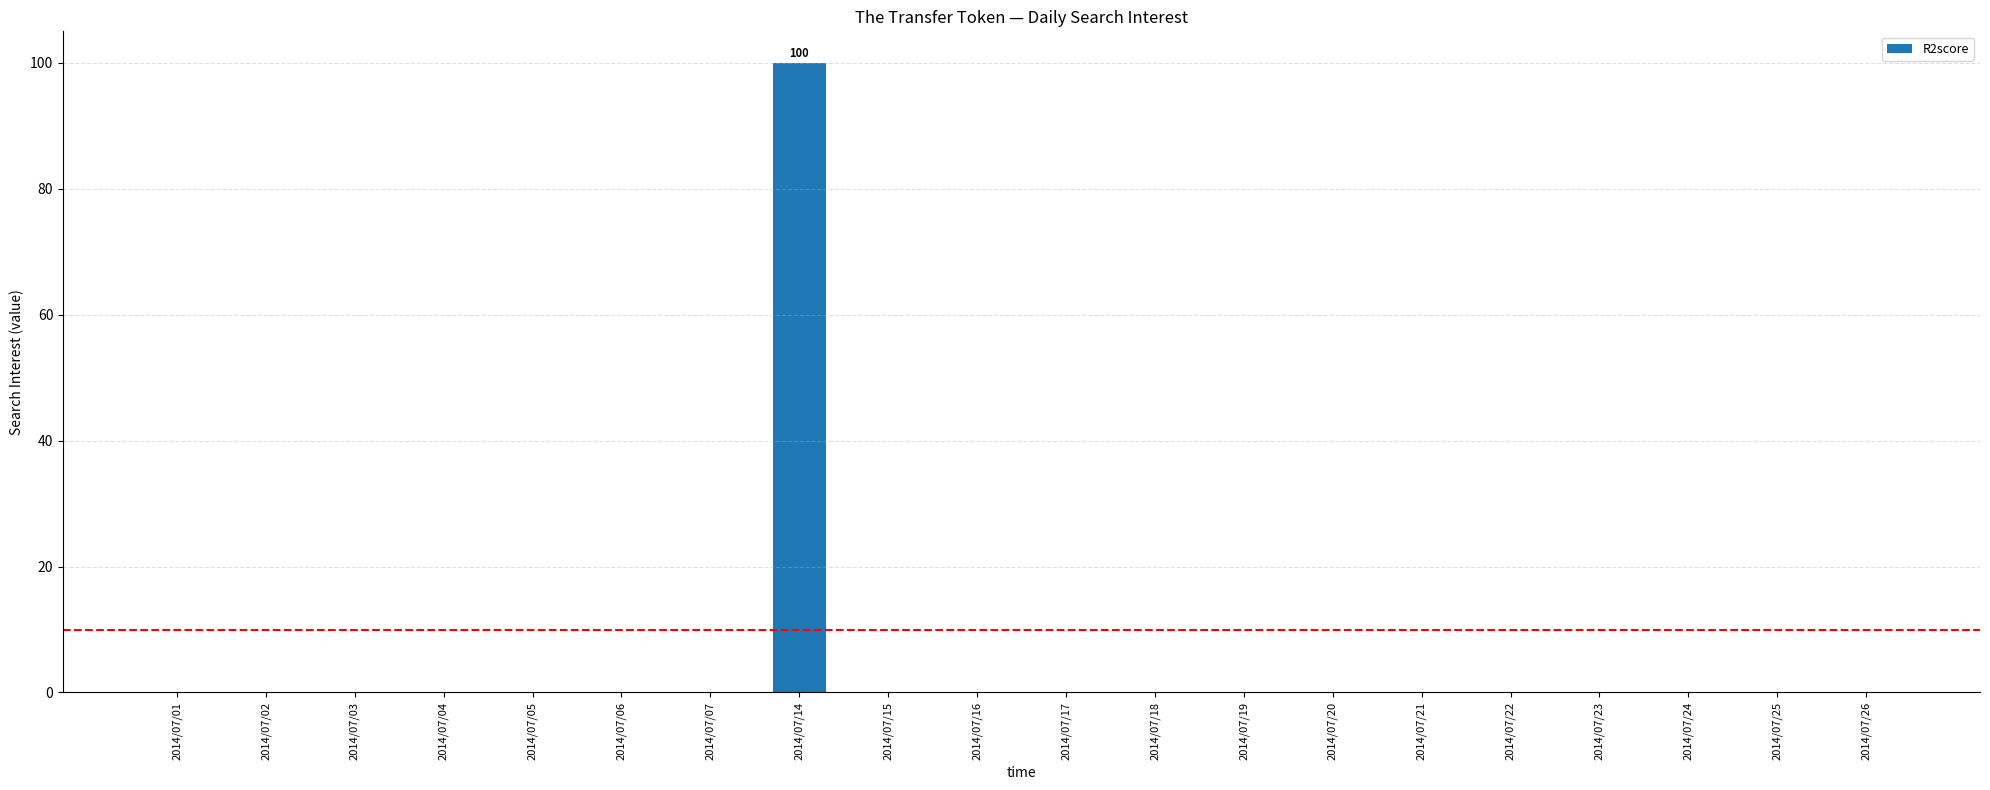

Is it true that the value at 2014/07/16 is 62?

False